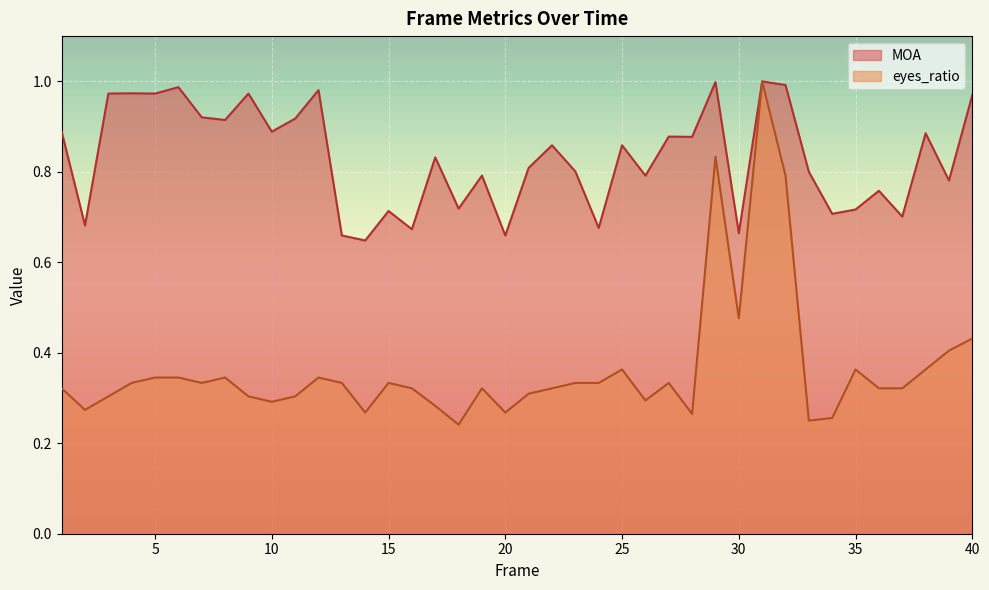

Rank the categories by MOA value from highest to lowest.

31, 29, 32, 6, 12, 4, 3, 5, 9, 40, 7, 11, 8, 1, 10, 38, 27, 28, 22, 25, 17, 21, 23, 33, 19, 26, 39, 36, 18, 35, 15, 34, 37, 2, 24, 16, 30, 13, 20, 14